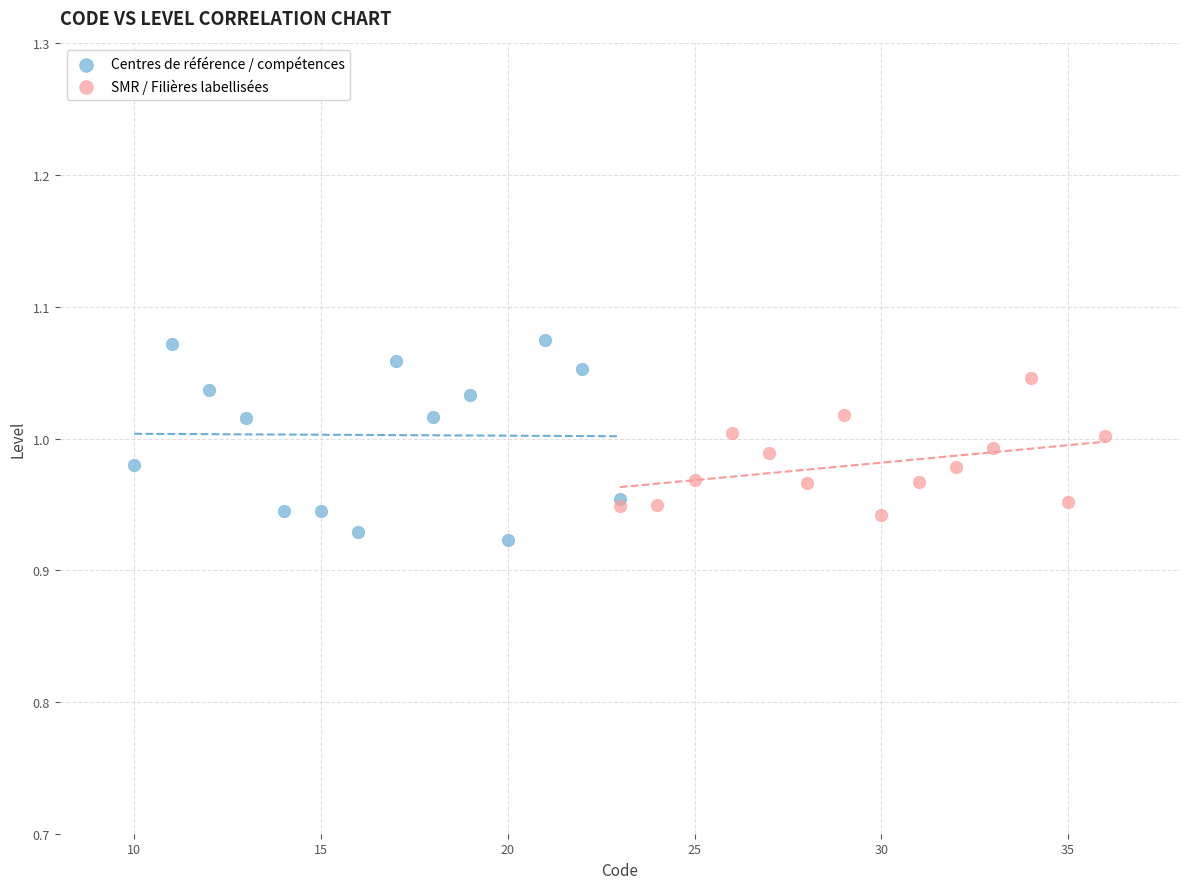

Which series has the largest Y range (max minus min)?

Centres de référence / compétences